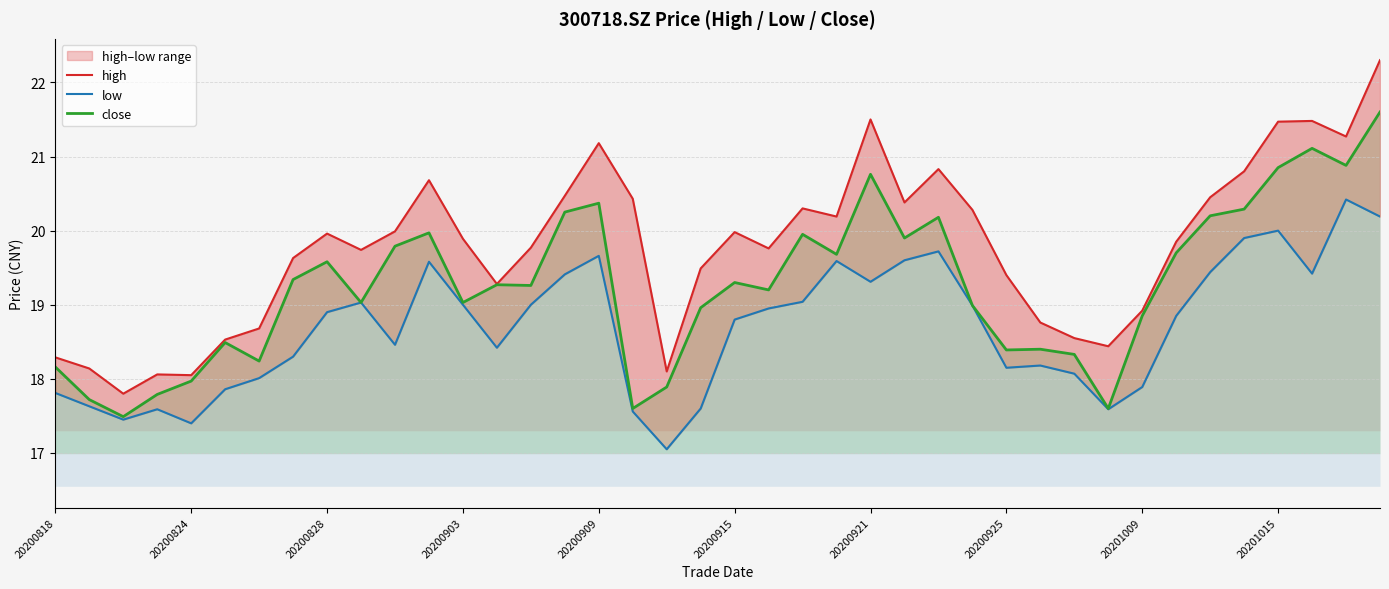

How many interior local valleys does the high series have?

10